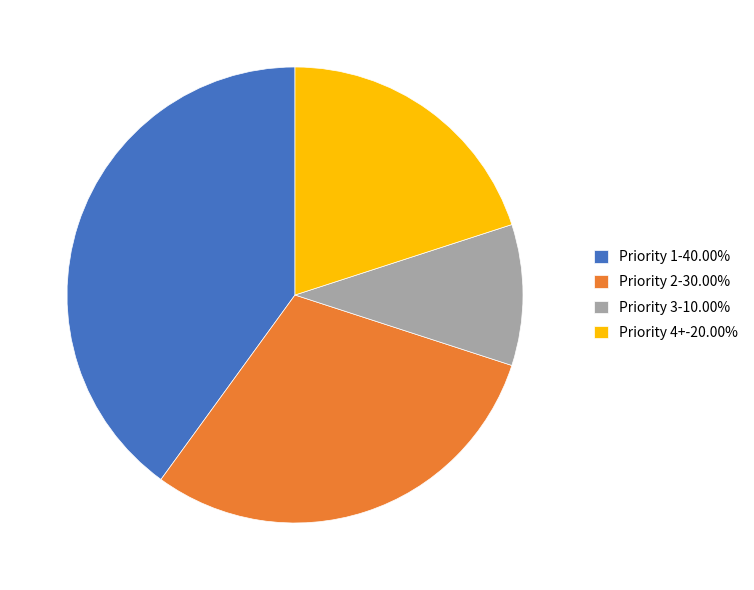

What is the ratio of the value at Priority 2 to the value at Priority 4+?

1.5